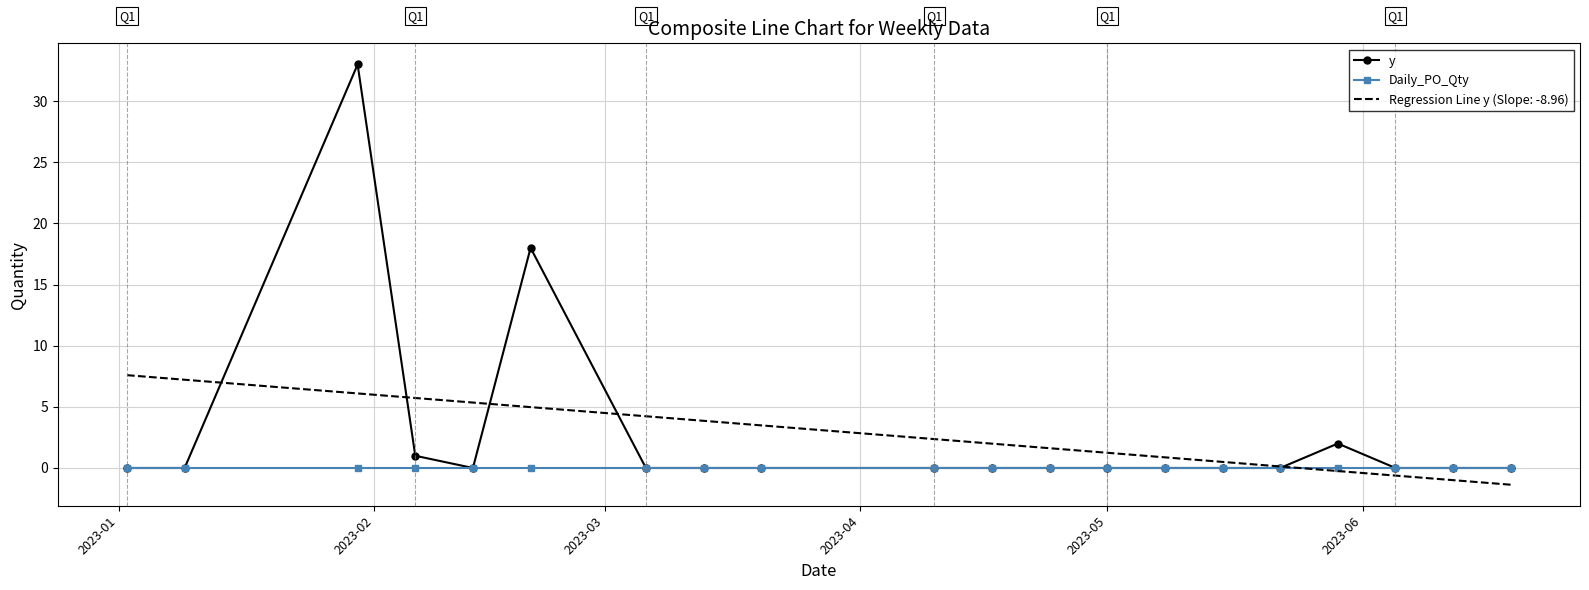

Which series has the widest spread of values?

y